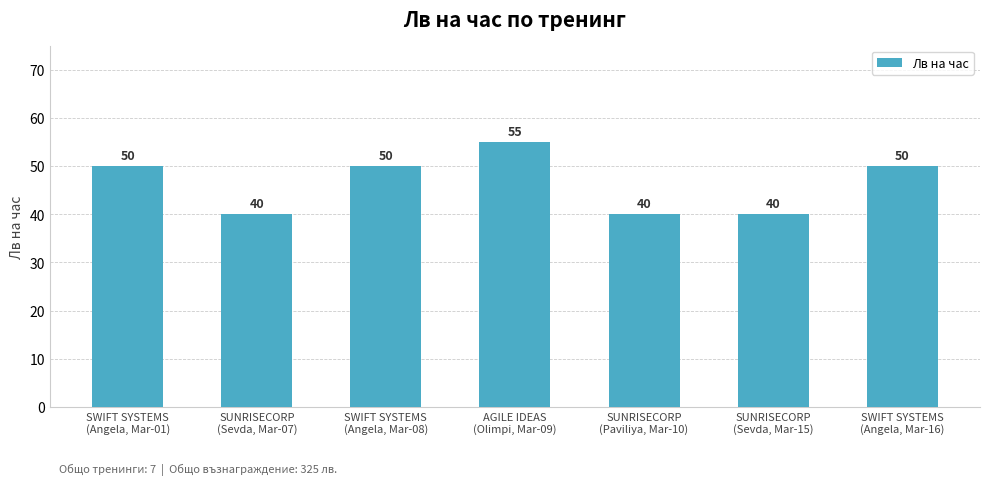

What is the difference between the values at AGILE IDEAS
(Olimpi, Mar-09) and SWIFT SYSTEMS
(Angela, Mar-08)?

5